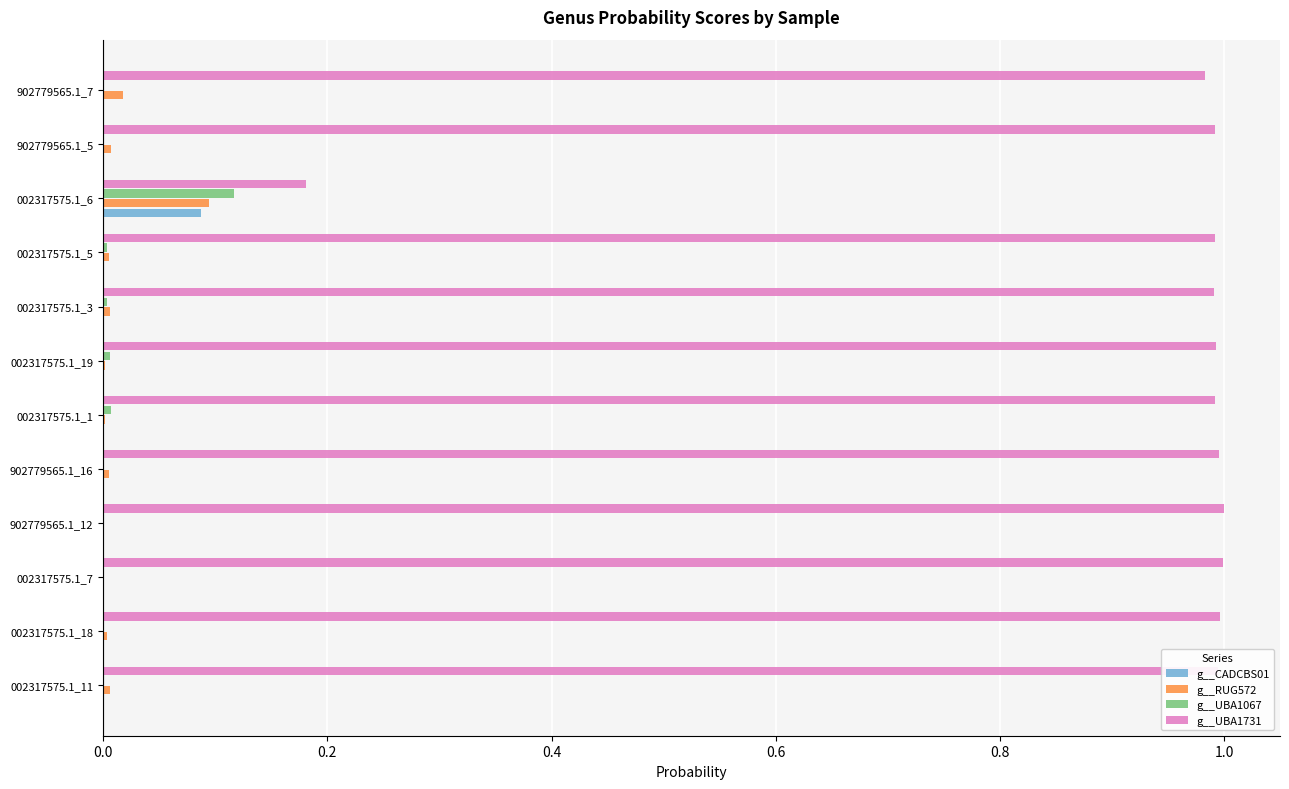

Is the value of g__UBA1731 at 902779565.1_12 greater than the value of g__UBA1067 at 002317575.1_1?

Yes